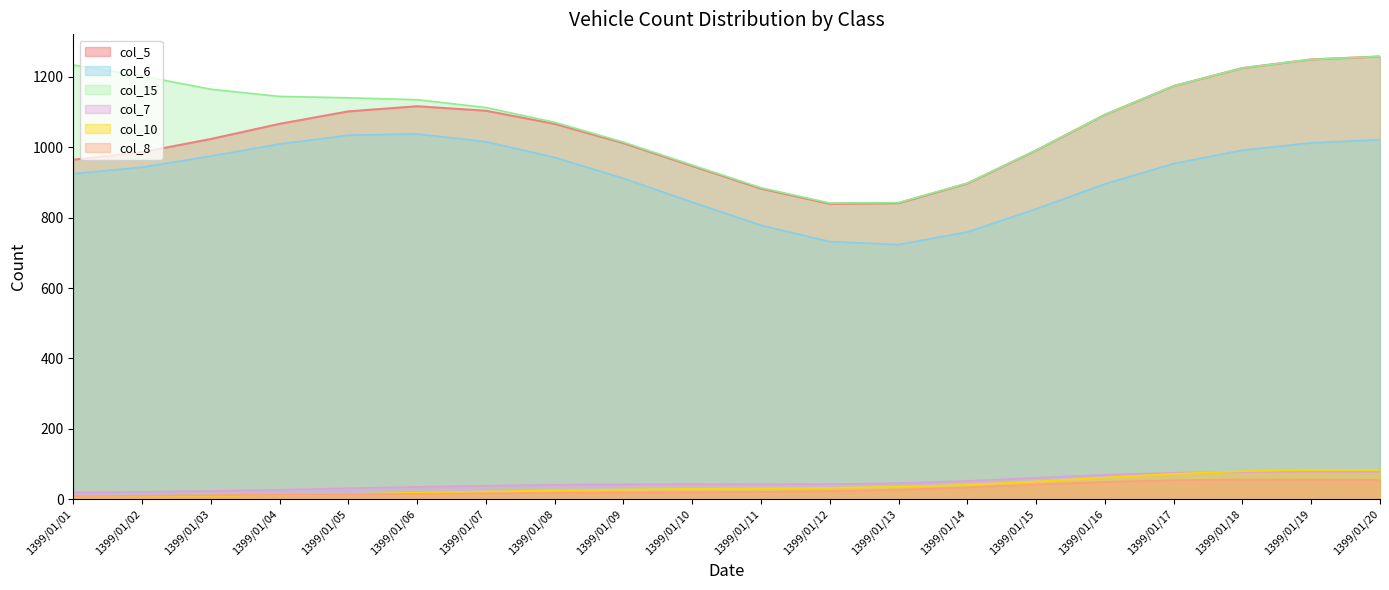

True or false: col_8 and col_7 intersect in this chart.

False